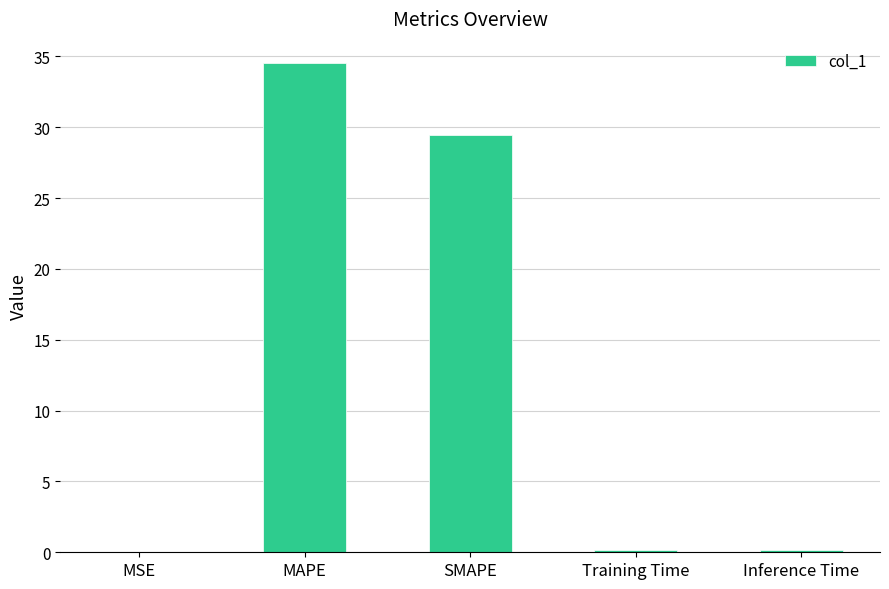

What is the sum of all values?

64.3